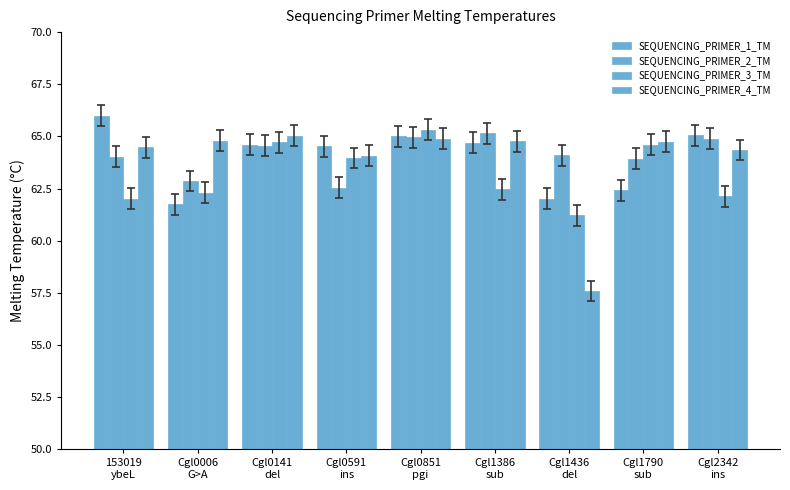

Count the number of data series in this chart.

4